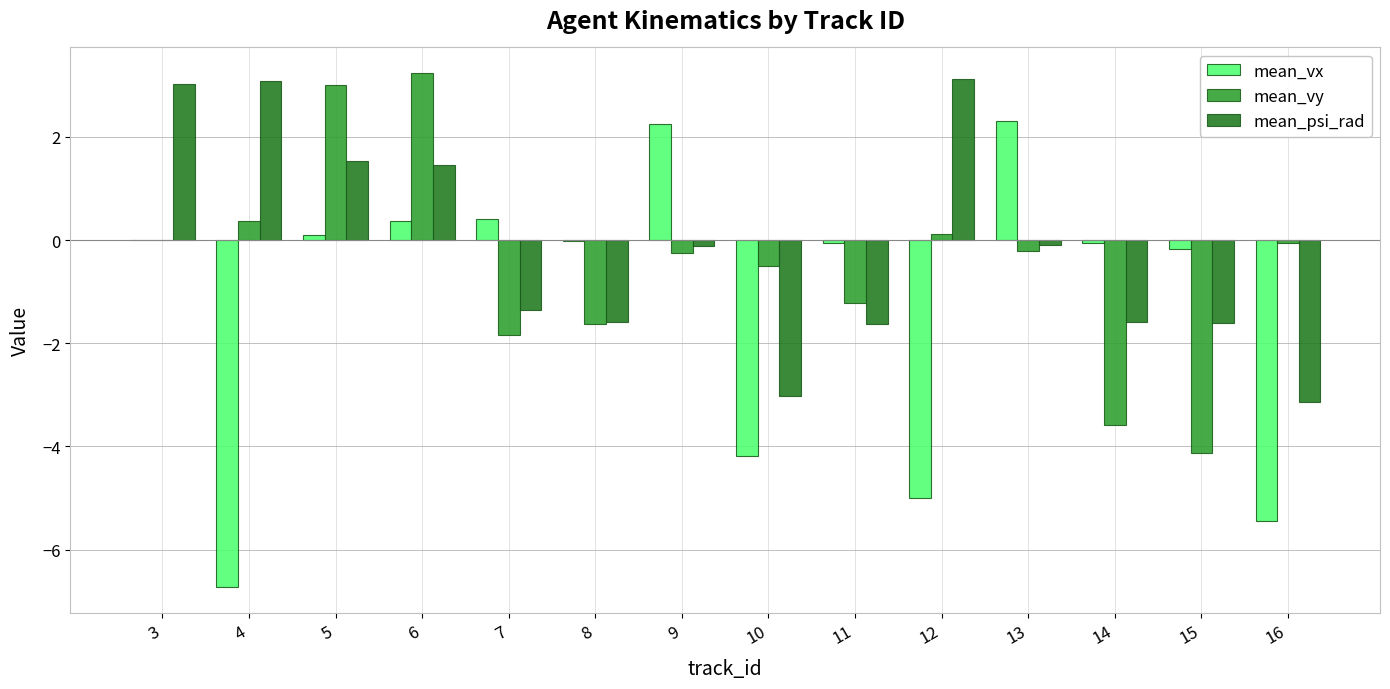

What is the average value of the mean_vx series?

-1.2